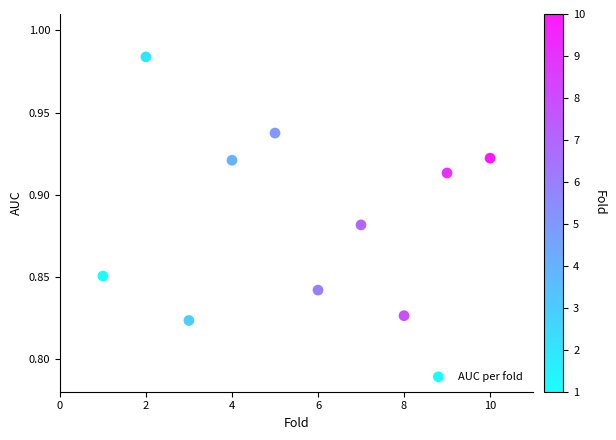

What is the average X value?

5.5